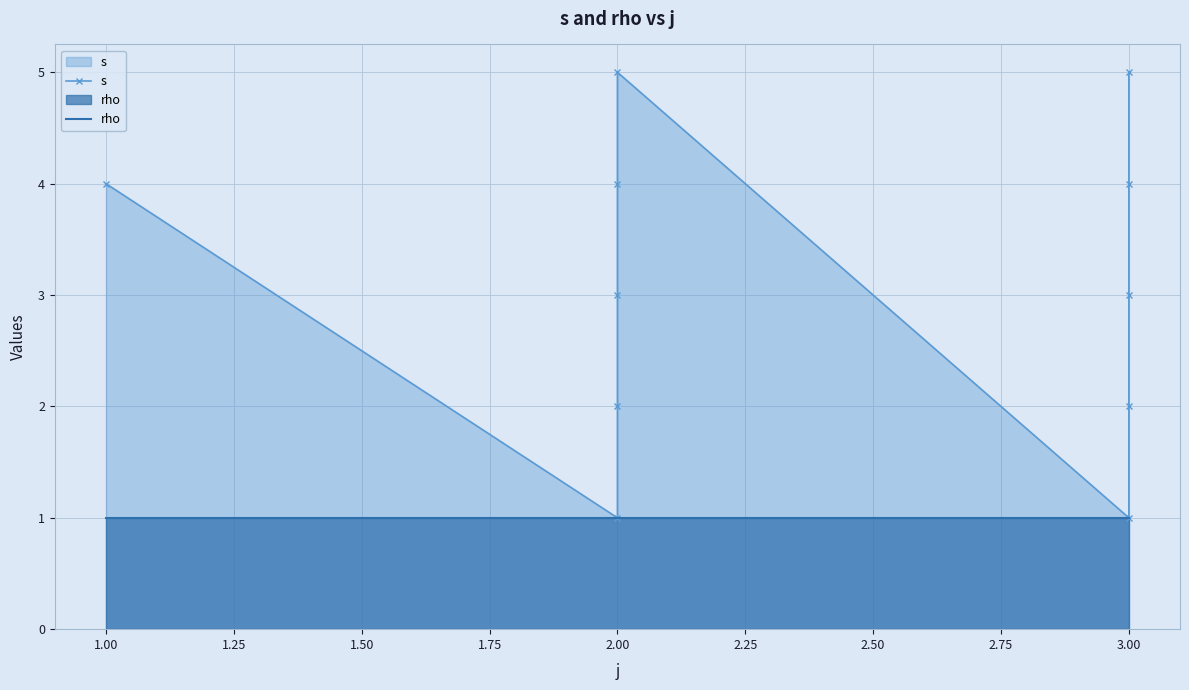

Is the value of rho at 2.00 greater than the value of s at 2.00?

No